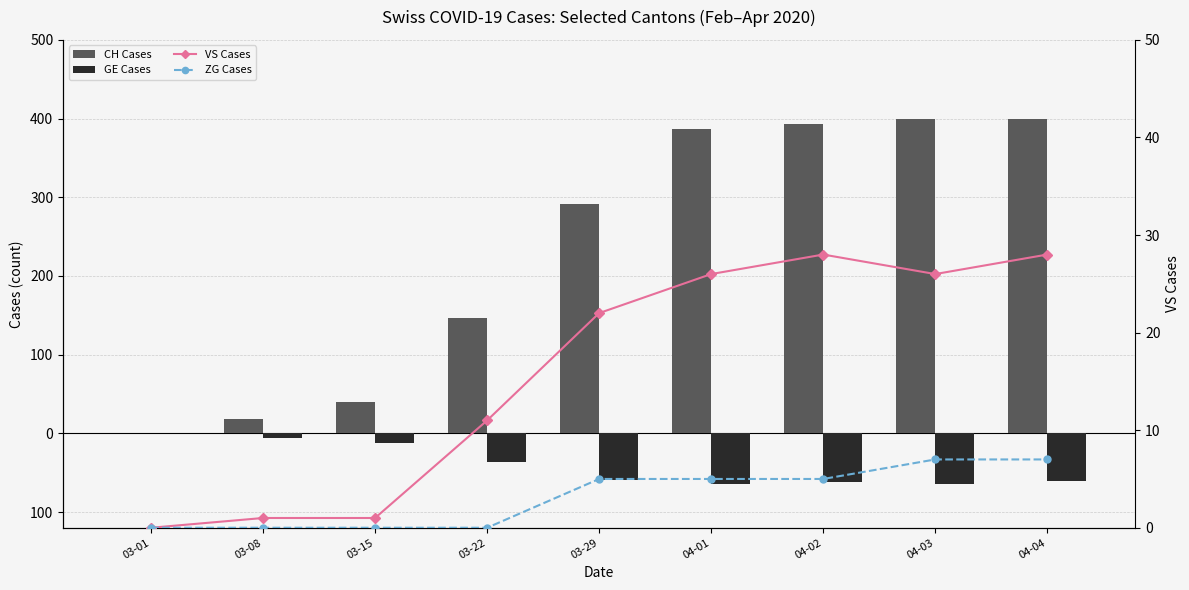

Which series changed the most between 03-29 and 04-02?

CH Cases